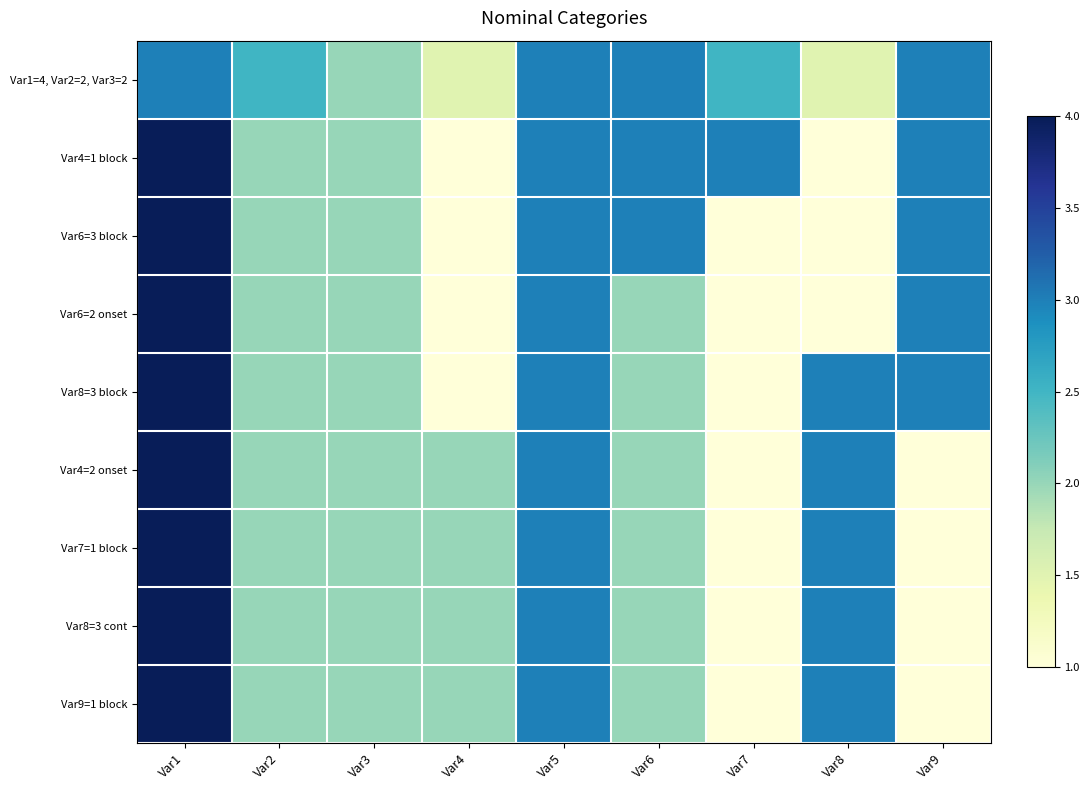

What is the smallest value displayed?

1.0